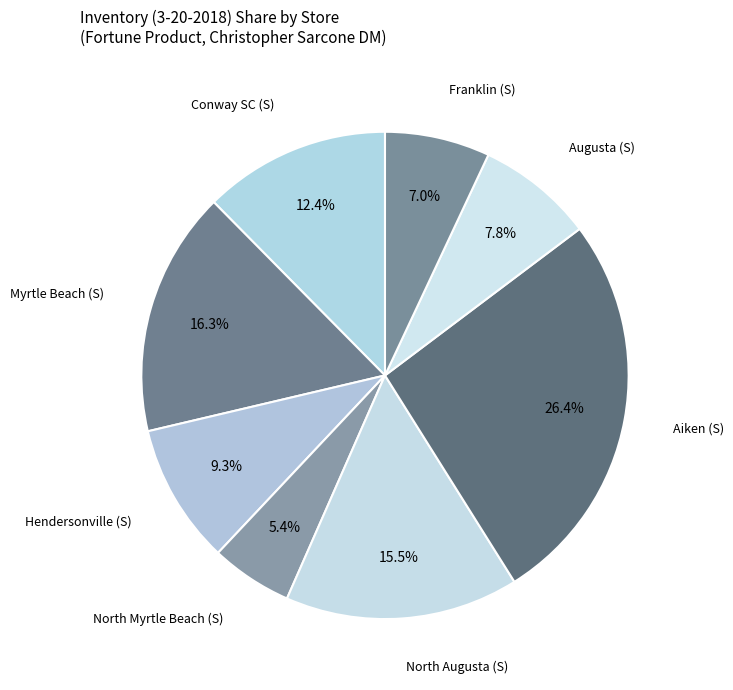

Which category has the biggest portion of the pie?

Aiken (S)